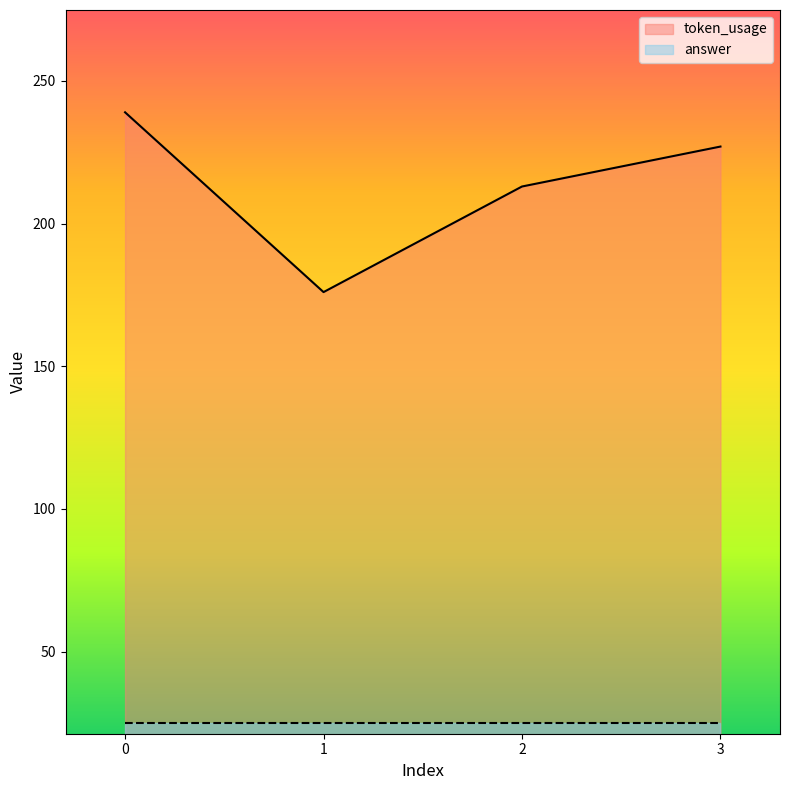

Which has a higher value, 2 or 1?

2